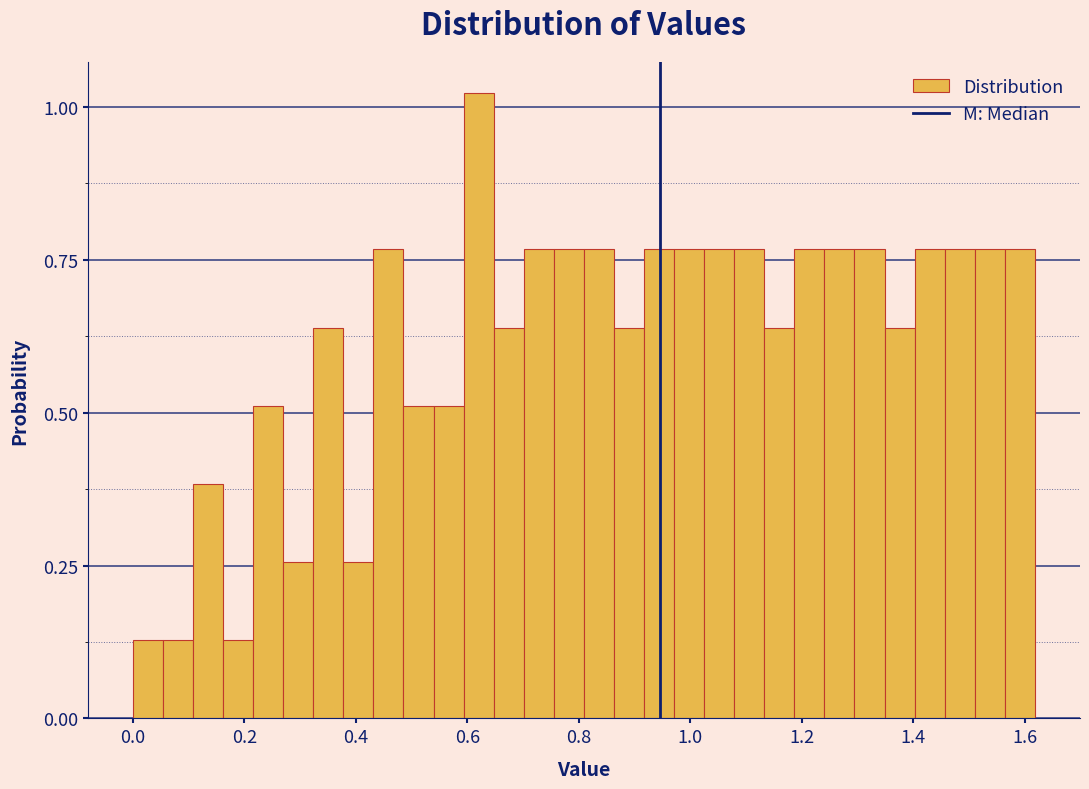

Around what value on the x-axis is the tallest bar? Give the approximate position of its centre, as read against the axis.

0.62